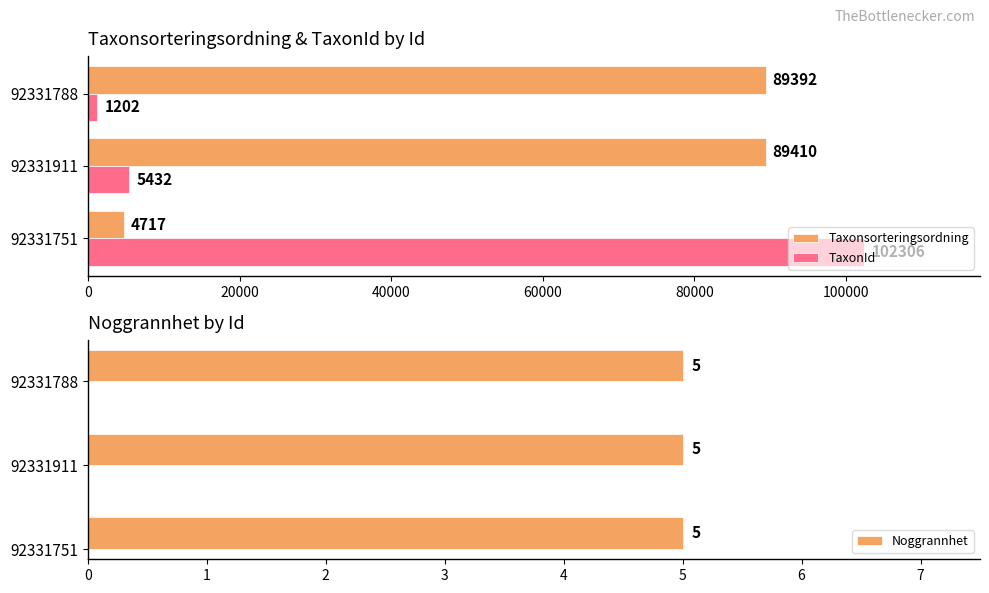

Does the chart contain stacked bars?

No